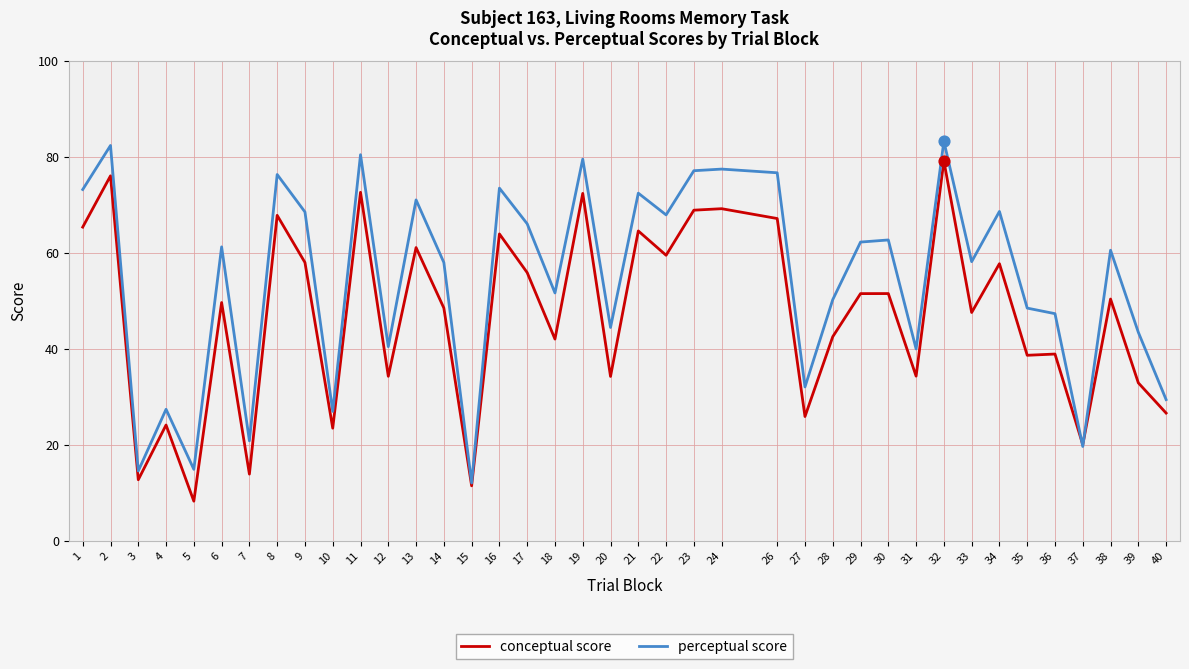

Which series changed the most between 15 and 35?

perceptual score